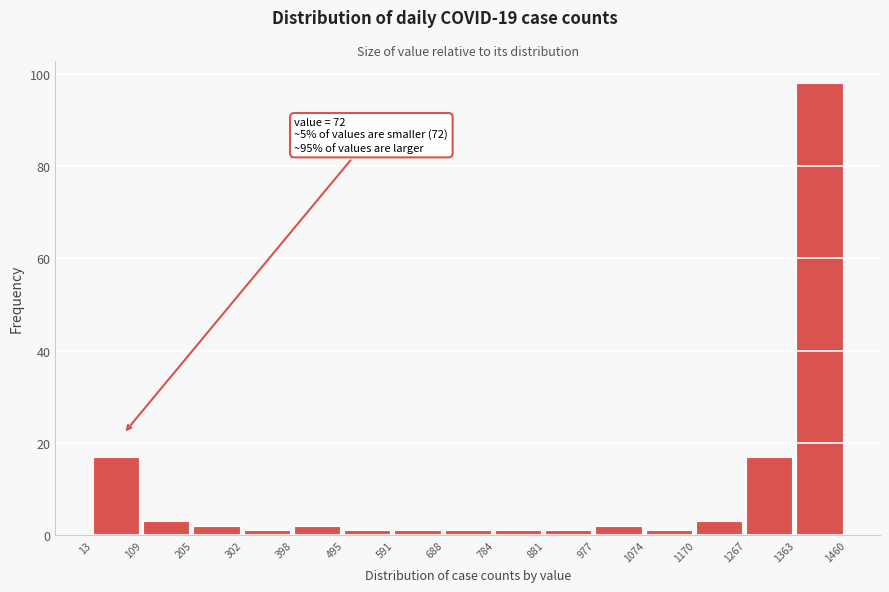

Over which range of the x-axis is the bar tallest?

1363 to 1460